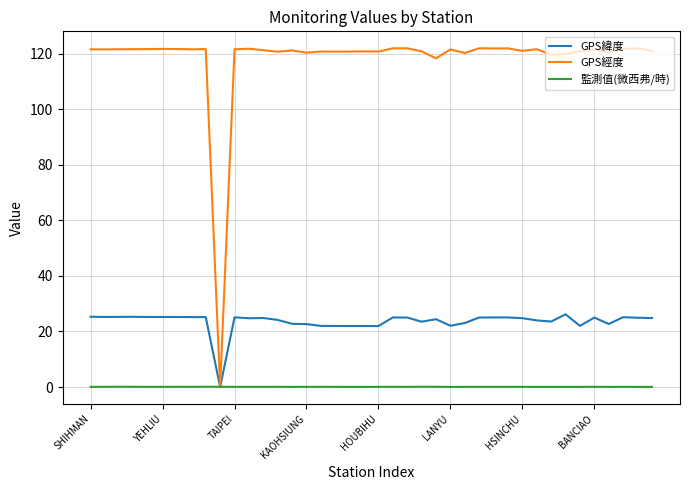

Rank the series by their average value, from highest to lowest.

GPS經度, GPS緯度, 監測值(微西弗/時)